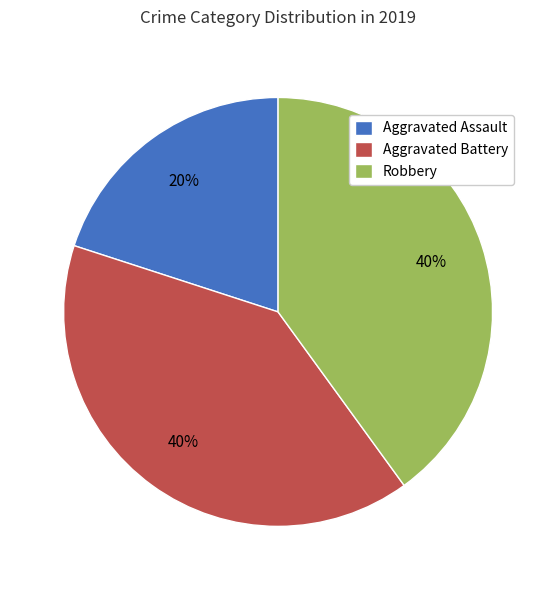

To the nearest percent, what portion does Aggravated Assault represent?

20%